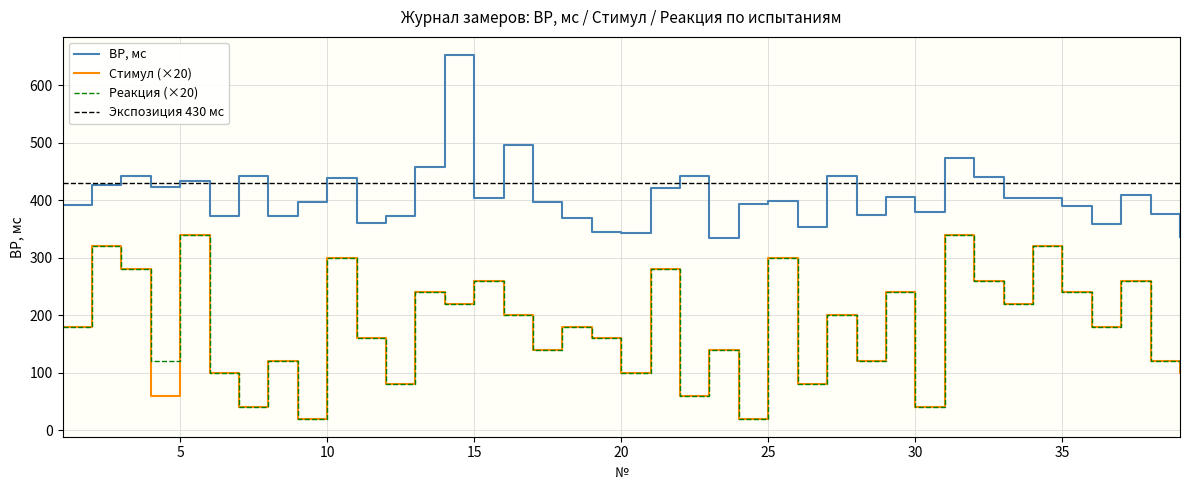

Between 18 and 28, which series saw the biggest shift?

Стимул